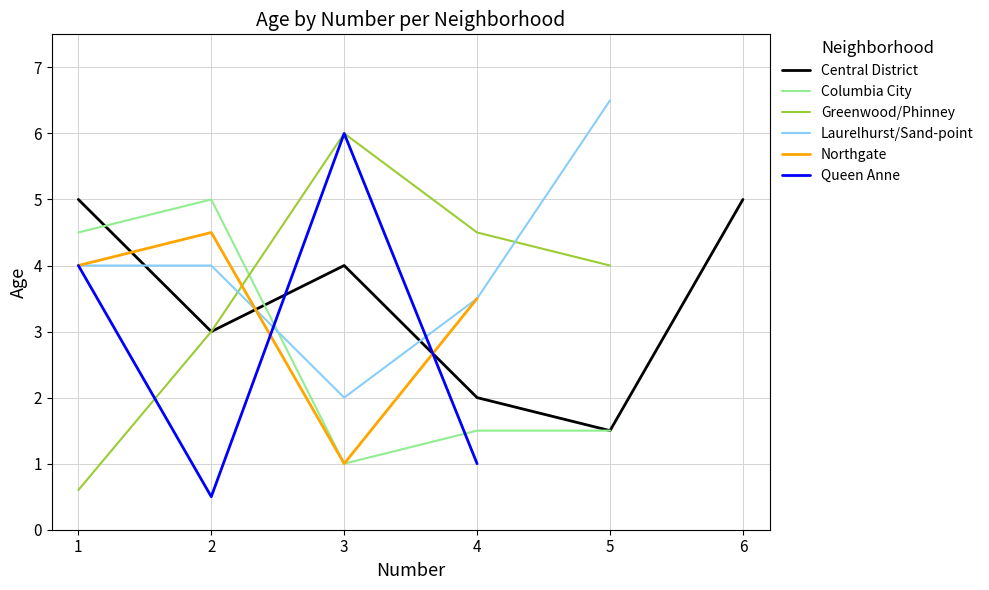

Is the value of Laurelhurst/Sand-point at 4 greater than the value of Greenwood/Phinney at 1?

Yes